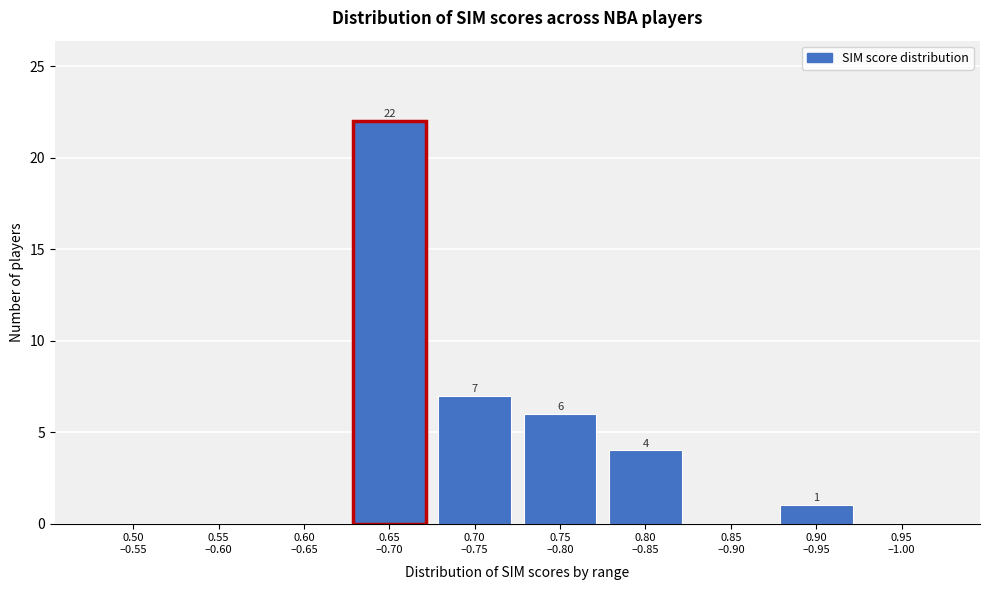

What is the sum of all values?

40